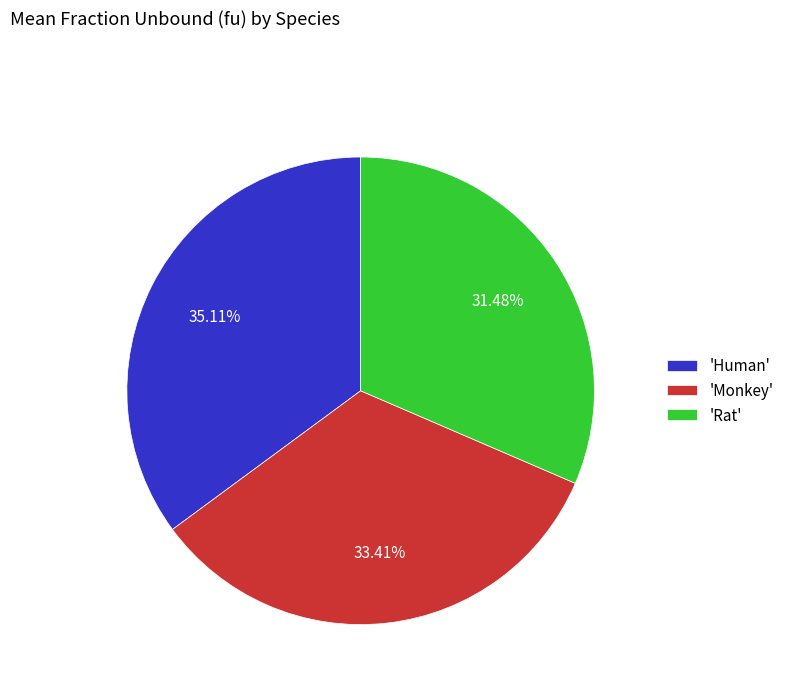

Is there any slice that represents more than half of the pie?

No